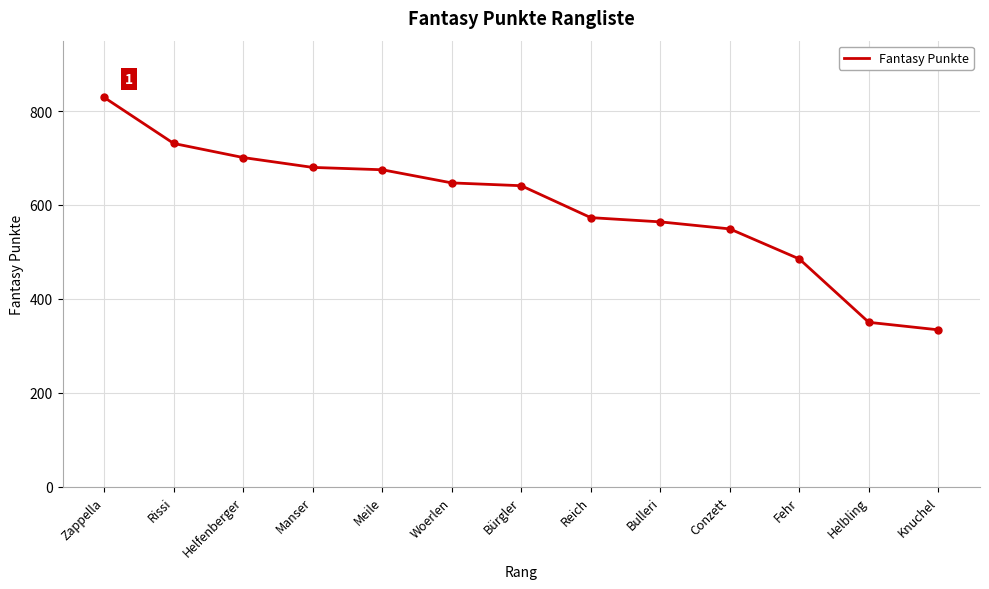

What is the change in value from Zappella to Bürgler?

-188